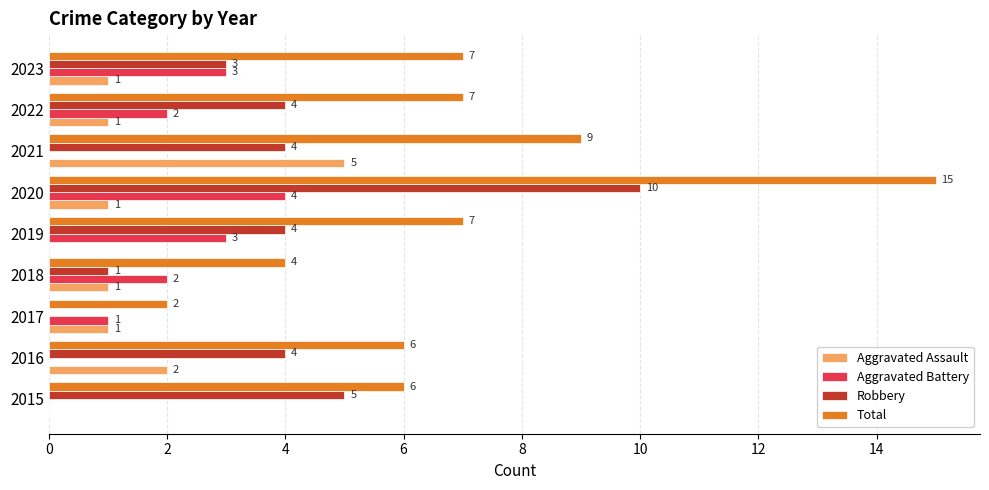

What is the maximum value for Robbery?

10